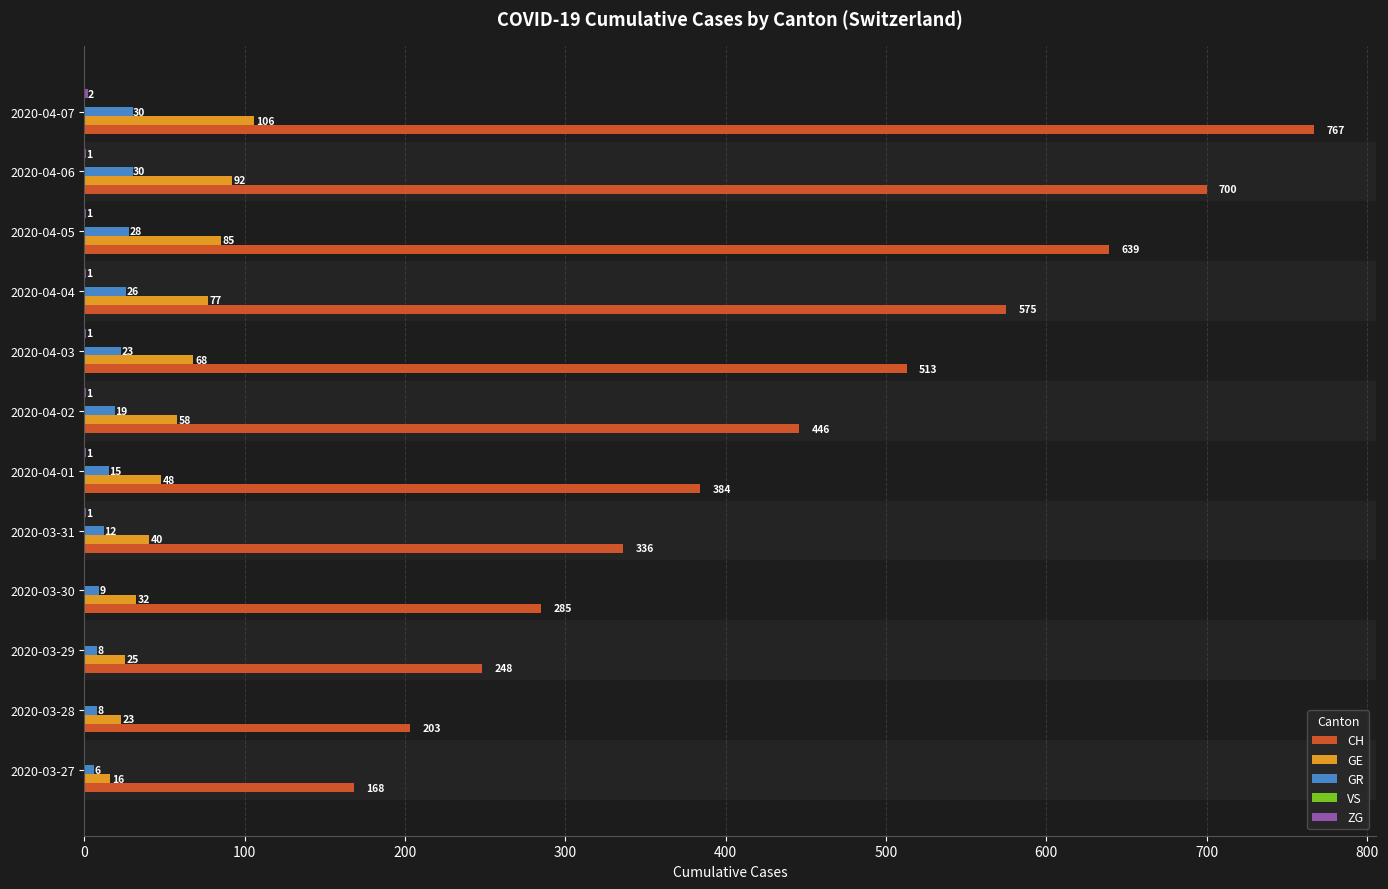

What is the average value of the CH series?

439